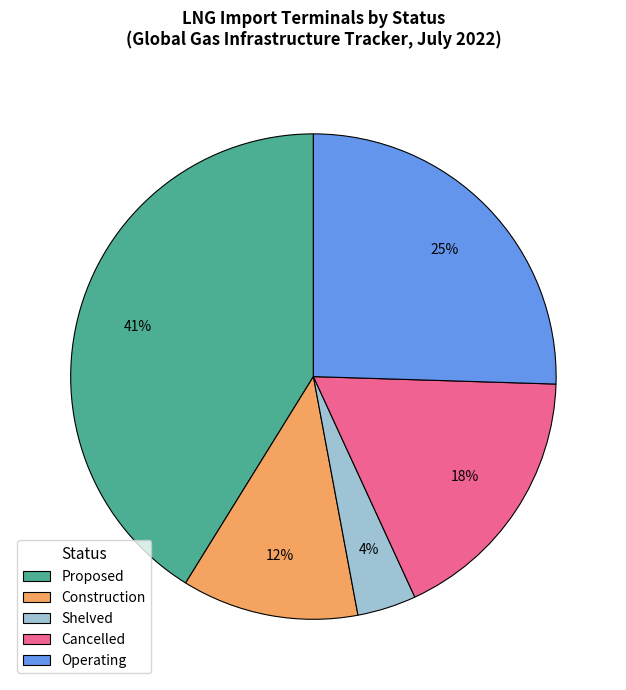

Which slice is the largest?

Proposed